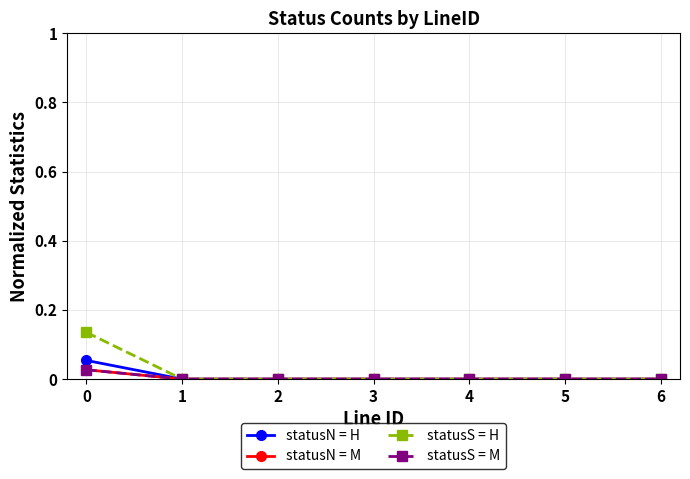

Reading left to right, list all the values displayed in this chart.

statusN = H: 0.1	0.0	0.0	0.0	0.0	0.0	0.0
statusN = M: 0.0	0.0	0.0	0.0	0.0	0.0	0.0
statusS = H: 0.1	0.0	0.0	0.0	0.0	0.0	0.0
statusS = M: 0.0	0.0	0.0	0.0	0.0	0.0	0.0